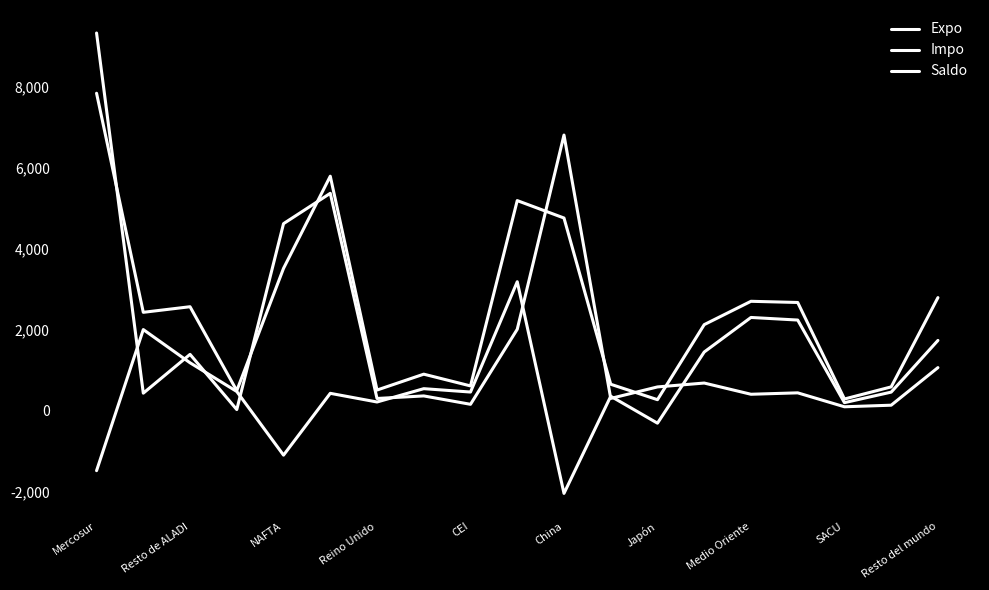

True or false: Expo and Saldo cross at least once.

False